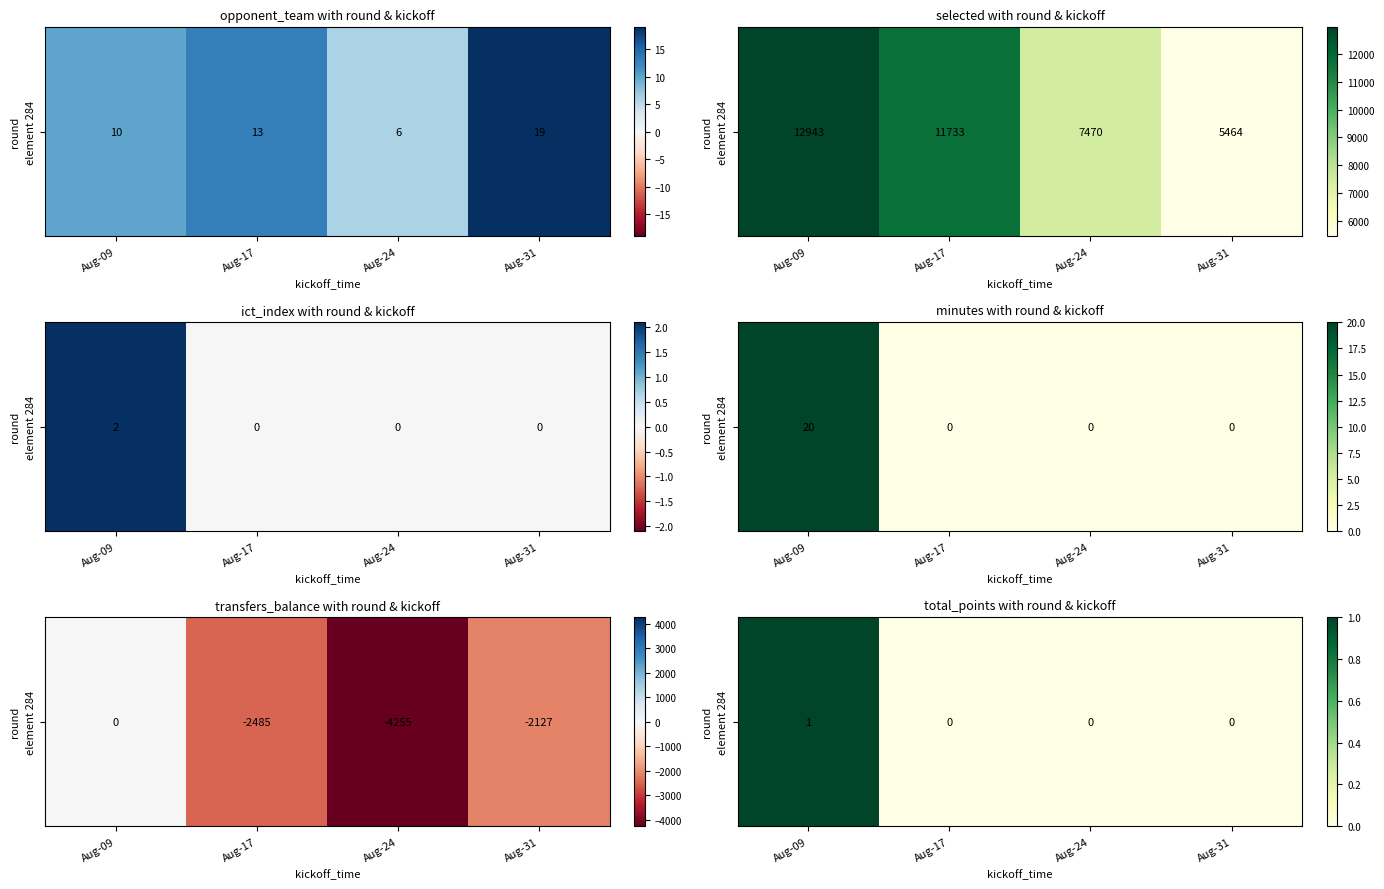

What is the difference between the values at Aug-09 and Aug-24?

1